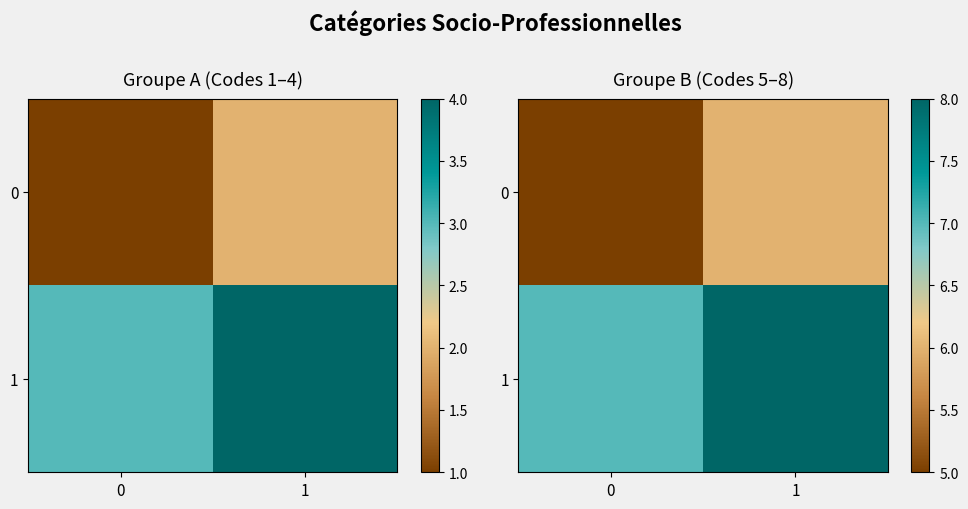

Count the number of data series in this chart.

2